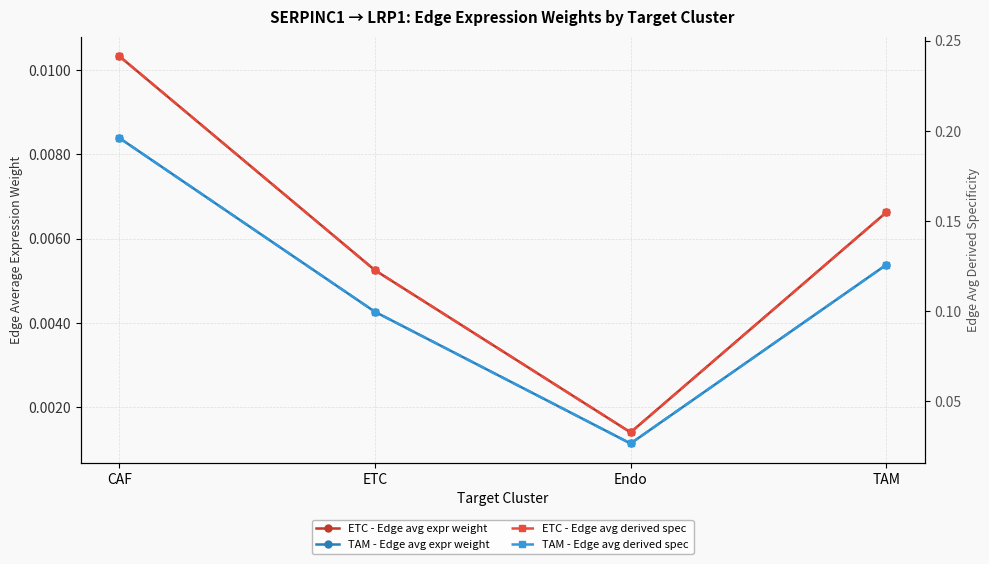

What is the total value across all series at Endo?

0.1